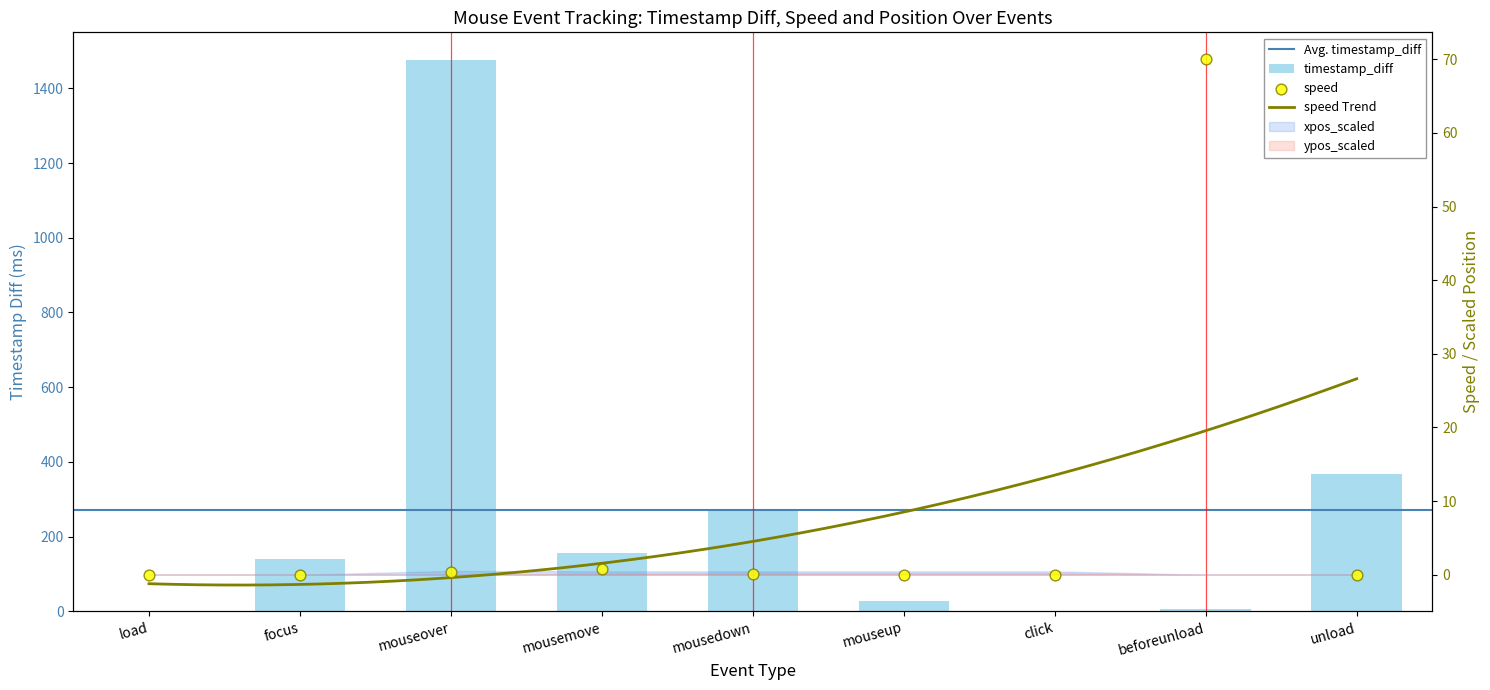

At how many categories does at least one series exceed 1165?

1